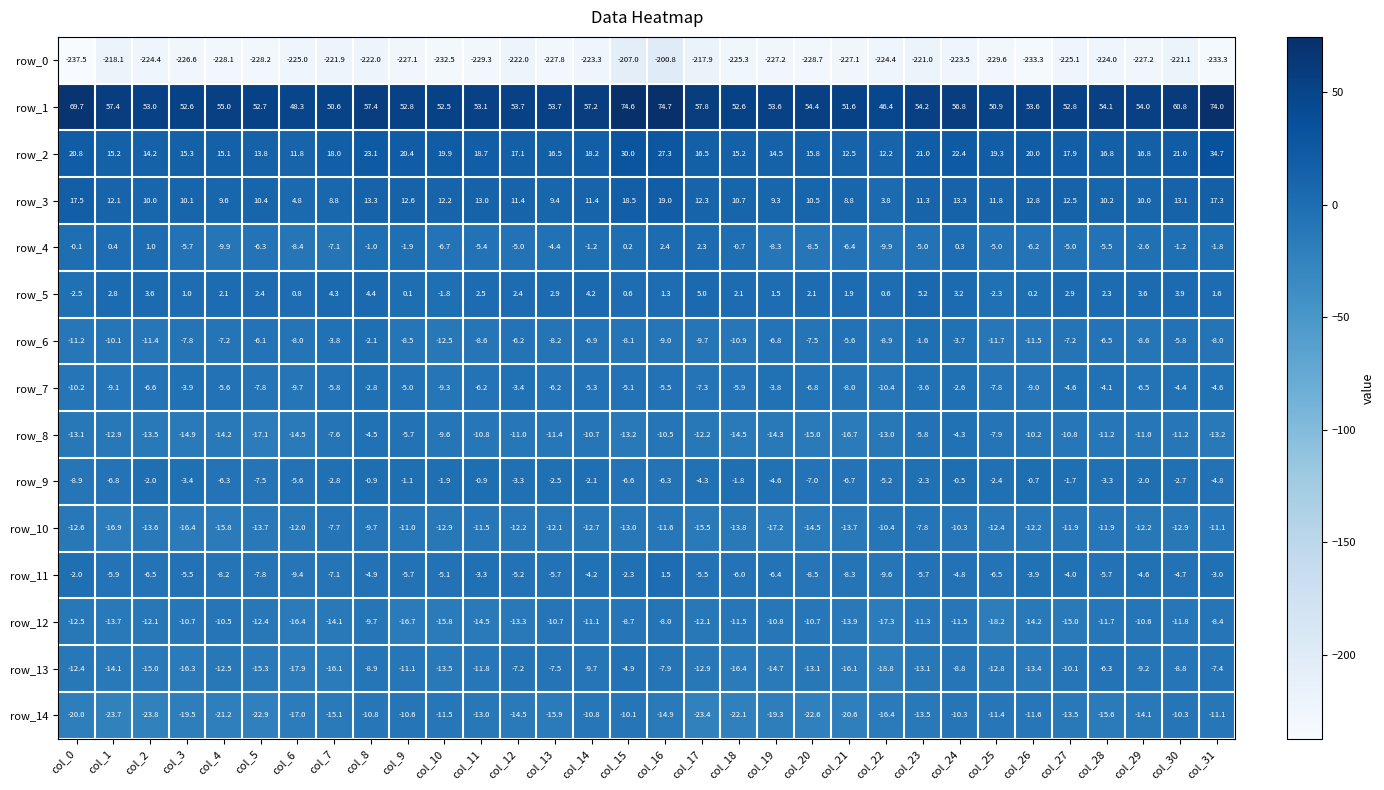

Reading left to right, what are all the values shown in this chart?

row_0: -237.5	-218.1	-224.4	-226.6	-228.1	-228.2	-225.0	-221.9	-222.0	-227.1	-232.5	-229.3	-222.0	-227.8	-223.3	-207.0	-200.8	-217.9	-225.3	-227.2	-228.7	-227.1	-224.4	-221.0	-223.5	-229.6	-233.3	-225.1	-224.0	-227.2	-221.1	-233.3
row_1: 69.7	57.4	53.0	52.6	55.0	52.7	48.3	50.6	57.4	52.8	52.5	53.1	53.7	53.7	57.2	74.6	74.7	57.8	52.6	53.6	54.4	51.6	46.4	54.2	56.8	50.9	53.6	52.8	54.1	54.0	60.8	74.0
row_2: 20.8	15.2	14.2	15.3	15.1	13.8	11.8	18.0	23.1	20.4	19.9	18.7	17.1	16.5	18.2	30.0	27.3	16.5	15.2	14.5	15.8	12.5	12.2	21.0	22.4	19.3	20.0	17.9	16.8	16.8	21.0	34.7
row_3: 17.5	12.1	10.0	10.1	9.6	10.4	4.8	8.8	13.3	12.6	12.2	13.0	11.4	9.4	11.4	18.5	19.0	12.3	10.7	9.3	10.5	8.8	3.8	11.3	13.3	11.8	12.8	12.5	10.2	10.0	13.1	17.3
row_4: -0.1	0.4	1.0	-5.7	-9.9	-6.3	-8.4	-7.1	-1.0	-1.9	-6.7	-5.4	-5.0	-4.4	-1.2	0.2	2.4	2.3	-0.7	-8.3	-8.5	-6.4	-9.9	-5.0	0.3	-5.0	-6.2	-5.0	-5.5	-2.6	-1.2	-1.8
row_5: -2.5	2.8	3.6	1.0	2.1	2.4	0.8	4.3	4.4	0.1	-1.8	2.5	2.4	2.9	4.2	0.6	1.3	5.0	2.1	1.5	2.1	1.9	0.6	5.2	3.2	-2.3	0.2	2.9	2.3	3.6	3.9	1.6
row_6: -11.2	-10.1	-11.4	-7.8	-7.2	-6.1	-8.0	-3.8	-2.1	-8.5	-12.5	-8.6	-6.2	-8.2	-6.9	-8.1	-9.0	-9.7	-10.9	-6.8	-7.5	-5.6	-8.9	-1.6	-3.7	-11.7	-11.5	-7.2	-6.5	-8.6	-5.8	-8.0
row_7: -10.2	-9.1	-6.6	-3.9	-5.6	-7.8	-9.7	-5.8	-2.8	-5.0	-9.3	-6.2	-3.4	-6.2	-5.3	-5.1	-5.5	-7.3	-5.9	-3.8	-6.8	-8.0	-10.4	-3.6	-2.6	-7.8	-9.0	-4.6	-4.1	-6.5	-4.4	-4.6
row_8: -13.1	-12.9	-13.5	-14.9	-14.2	-17.1	-14.5	-7.6	-4.5	-5.7	-9.6	-10.8	-11.0	-11.4	-10.7	-13.2	-10.5	-12.2	-14.5	-14.3	-15.0	-16.7	-13.0	-5.8	-4.3	-7.9	-10.2	-10.8	-11.2	-11.0	-11.2	-13.2
row_9: -8.9	-6.8	-2.0	-3.4	-6.3	-7.5	-5.6	-2.8	-0.9	-1.1	-1.9	-0.9	-3.3	-2.5	-2.1	-6.6	-6.3	-4.3	-1.8	-4.6	-7.0	-6.7	-5.2	-2.3	-0.5	-2.4	-0.7	-1.7	-3.3	-2.0	-2.7	-4.8
row_10: -12.6	-16.9	-13.6	-16.4	-15.8	-13.7	-12.0	-7.7	-9.7	-11.0	-12.9	-11.5	-12.2	-12.1	-12.7	-13.0	-11.6	-15.5	-13.8	-17.2	-14.5	-13.7	-10.4	-7.8	-10.3	-12.4	-12.2	-11.9	-11.9	-12.2	-12.9	-11.1
row_11: -2.0	-5.9	-6.5	-5.5	-8.2	-7.8	-9.4	-7.1	-4.9	-5.7	-5.1	-3.3	-5.2	-5.7	-4.2	-2.3	1.5	-5.5	-6.0	-6.4	-8.5	-8.3	-9.6	-5.7	-4.8	-6.5	-3.9	-4.0	-5.7	-4.6	-4.7	-3.0
row_12: -12.5	-13.7	-12.1	-10.7	-10.5	-12.4	-16.4	-14.1	-9.7	-16.7	-15.8	-14.5	-13.3	-10.7	-11.1	-8.7	-8.0	-12.1	-11.5	-10.8	-10.7	-13.9	-17.3	-11.3	-11.5	-18.2	-14.2	-15.0	-11.7	-10.6	-11.8	-8.4
row_13: -12.4	-14.1	-15.0	-16.3	-12.5	-15.3	-17.9	-16.1	-8.9	-11.1	-13.5	-11.8	-7.2	-7.5	-9.7	-4.9	-7.9	-12.9	-16.4	-14.7	-13.1	-16.1	-18.8	-13.1	-8.8	-12.8	-13.4	-10.1	-6.3	-9.2	-8.8	-7.4
row_14: -20.0	-23.7	-23.8	-19.5	-21.2	-22.9	-17.0	-15.1	-10.8	-10.6	-11.5	-13.0	-14.5	-15.9	-10.8	-10.1	-14.9	-23.4	-22.1	-19.3	-22.6	-20.6	-16.4	-13.5	-10.3	-11.4	-11.6	-13.5	-15.6	-14.1	-10.3	-11.1